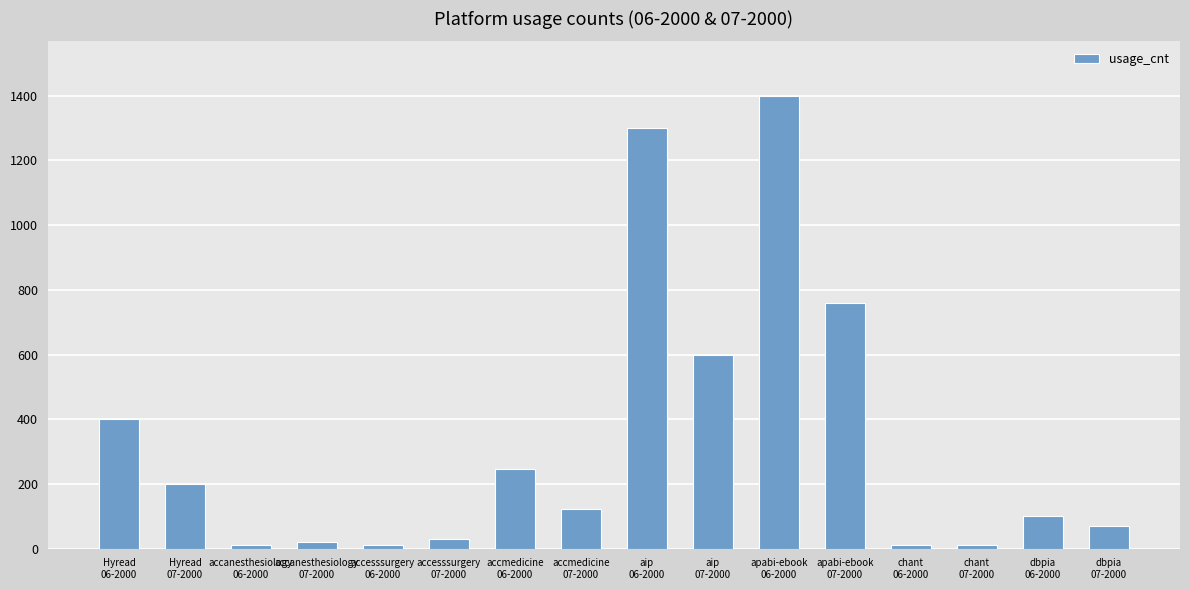

What is the difference between the values at accanesthesiology
06-2000 and dbpia
06-2000?

90